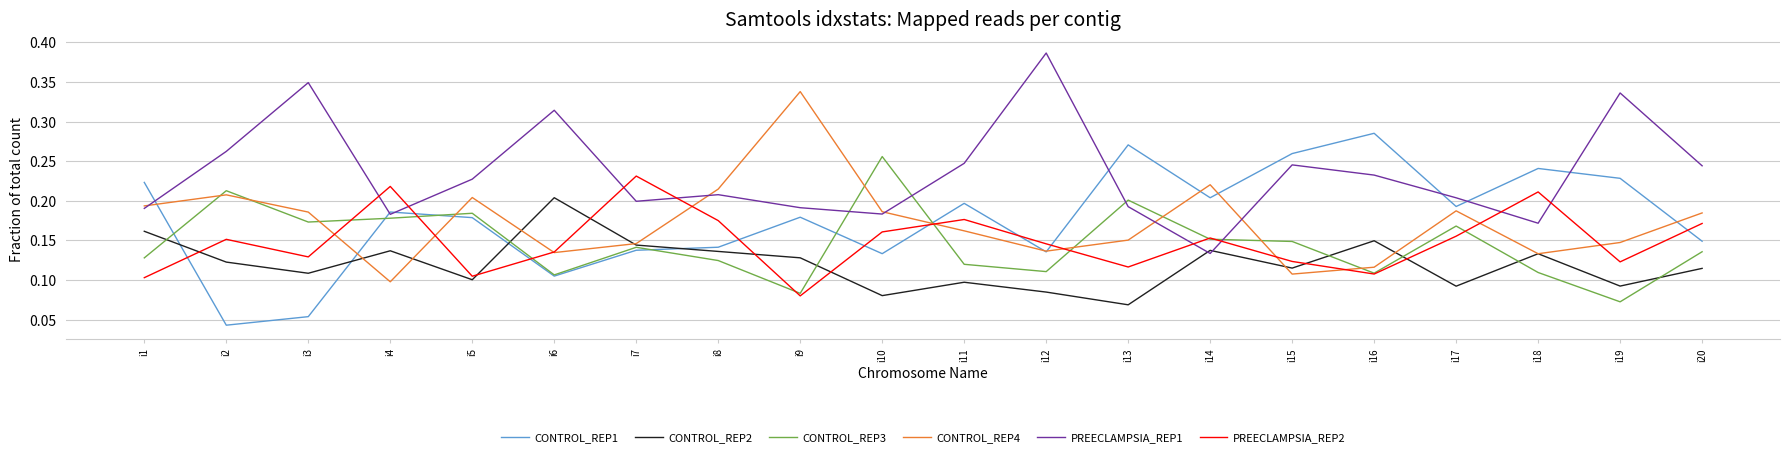

The value of PREECLAMPSIA_REP1 at i8 is 0.2. True or false?

True